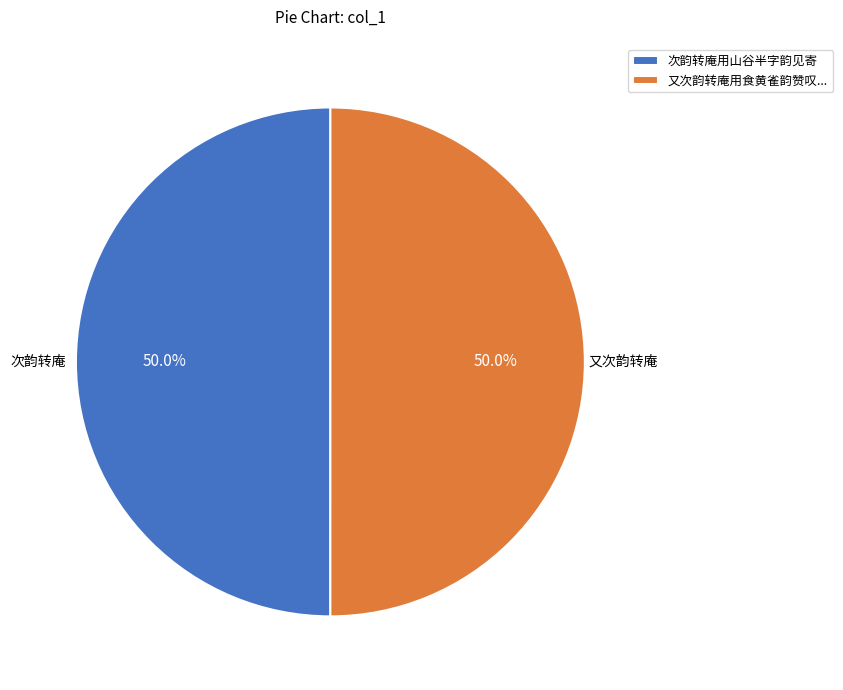

Approximately how many times larger is the value at 又次韵转庵用食黄雀韵赞叹... compared to 次韵转庵用山谷半字韵见寄?

1.0